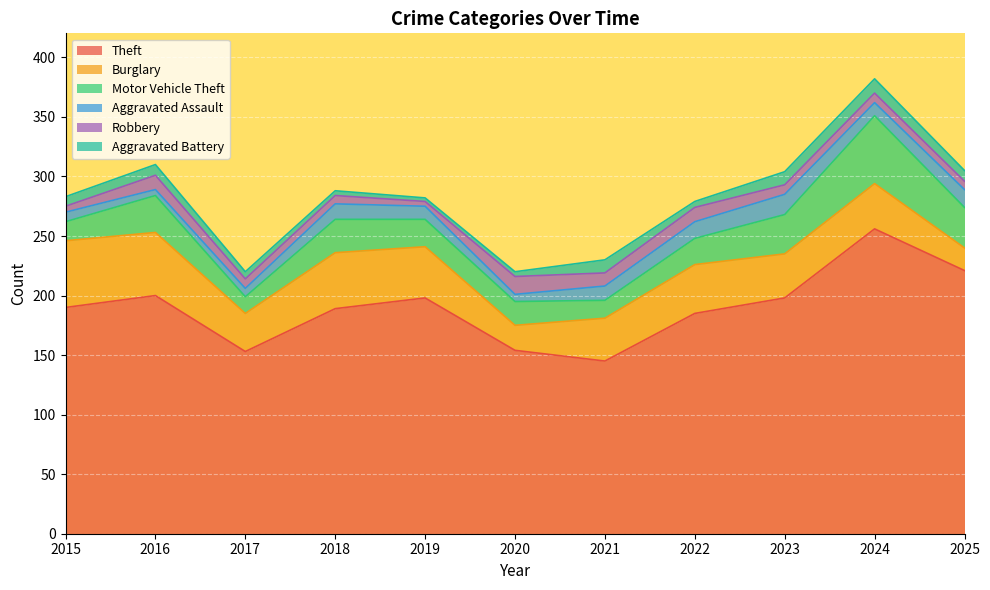

At which category is the sum across all series the highest?

2024